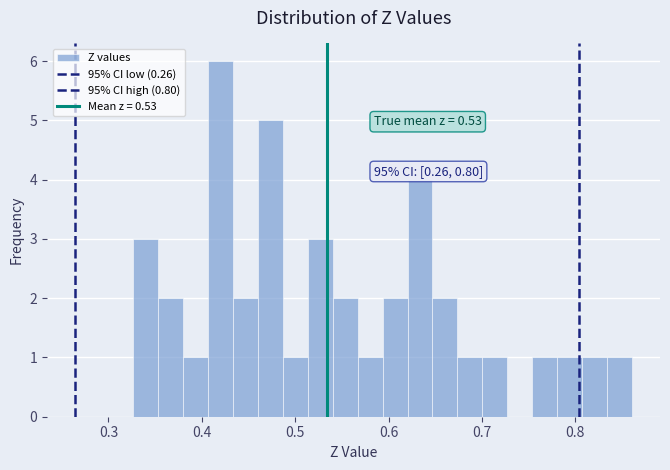

Read against the x-axis, roughly where is the centre of the tallest bar?

0.42